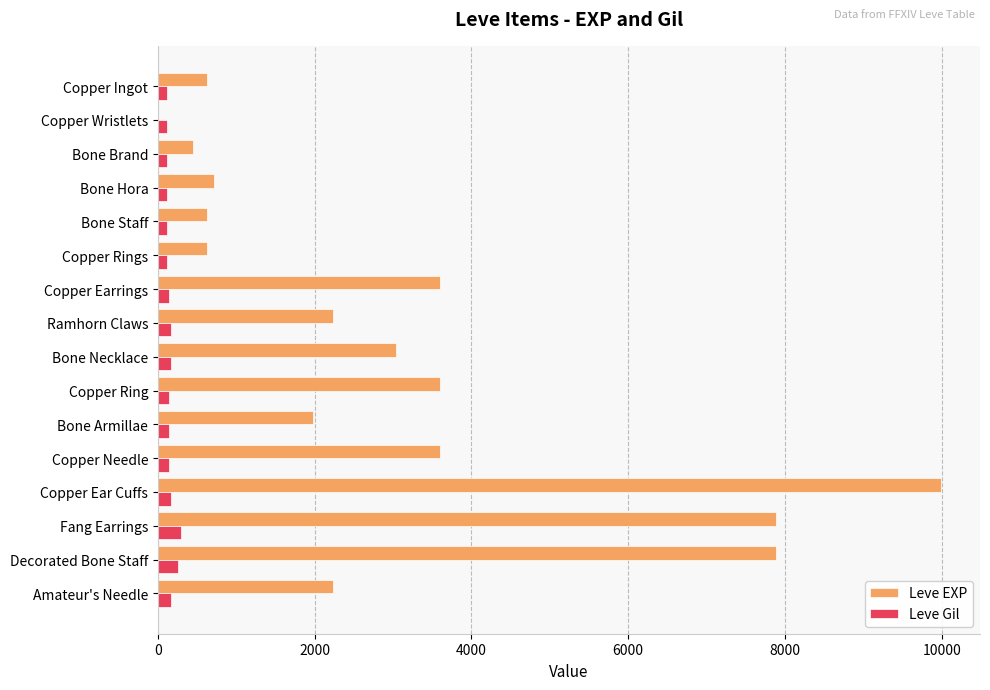

Is it true that Leve EXP equals 3964 at Bone Necklace?

False